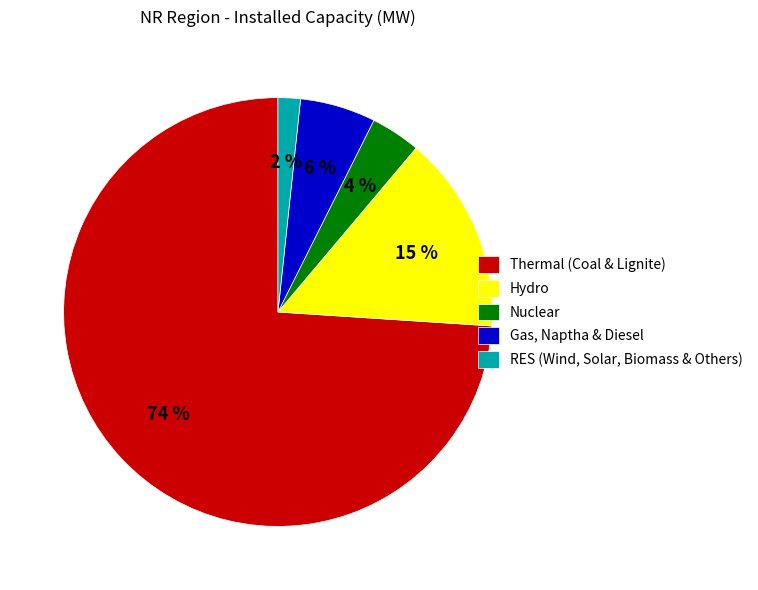

Which has a higher value, Nuclear or Thermal (Coal & Lignite)?

Thermal (Coal & Lignite)